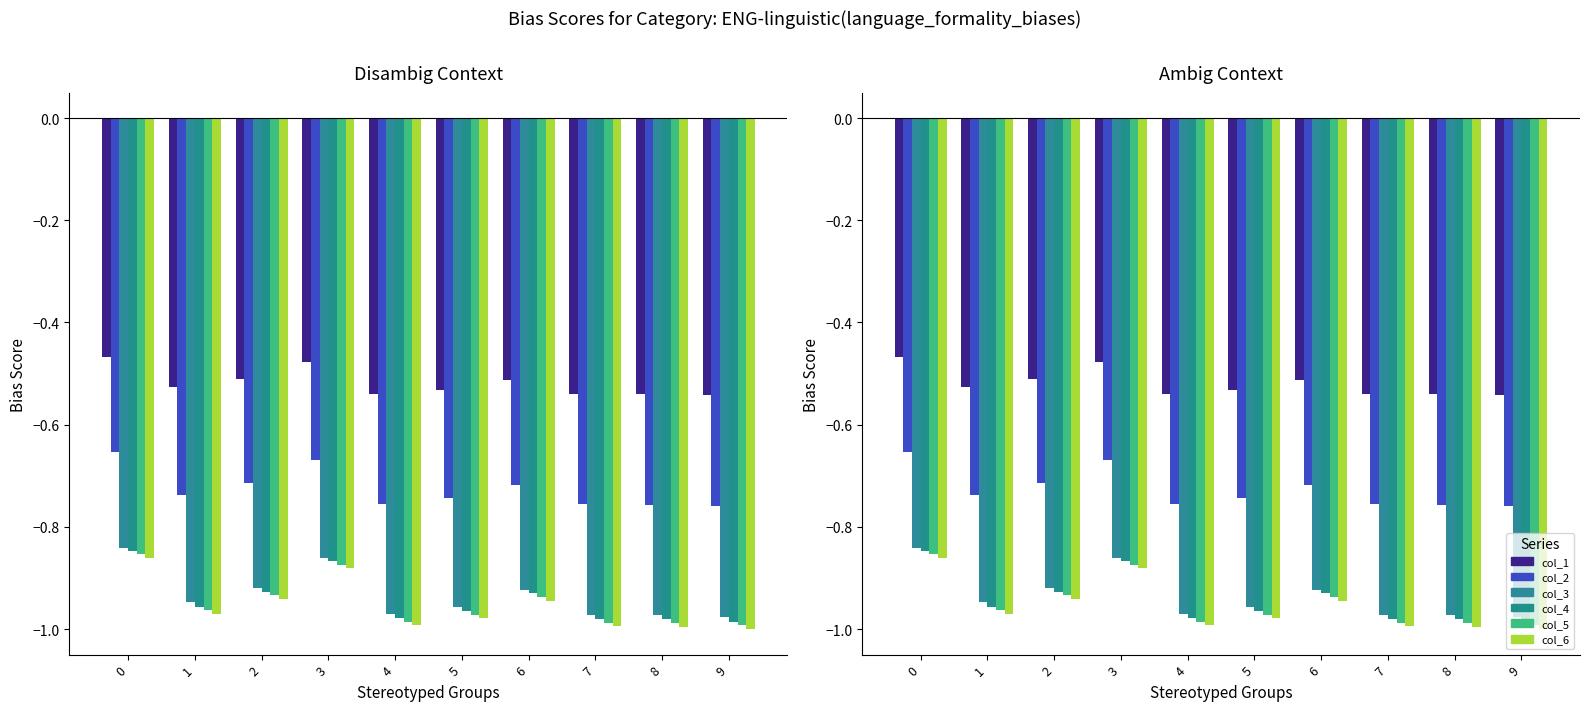

What is the total value across all series at 7?

-5.2